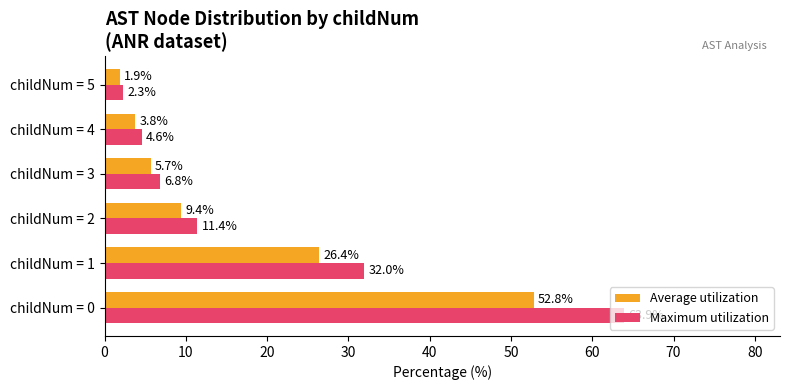

What is the difference between the Maximum utilization values at childNum = 4 and childNum = 1?

27.4